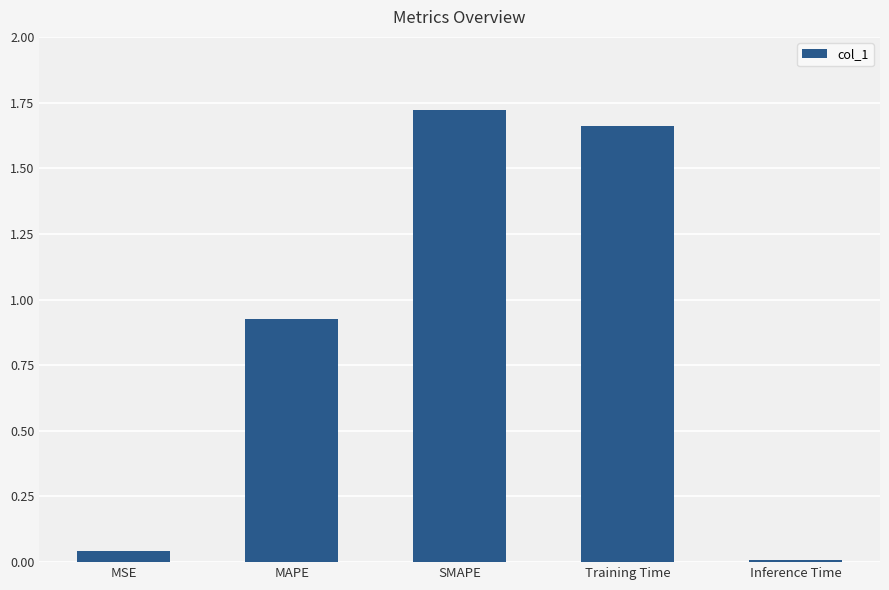

Rank the categories by value from highest to lowest.

SMAPE, Training Time, MAPE, MSE, Inference Time